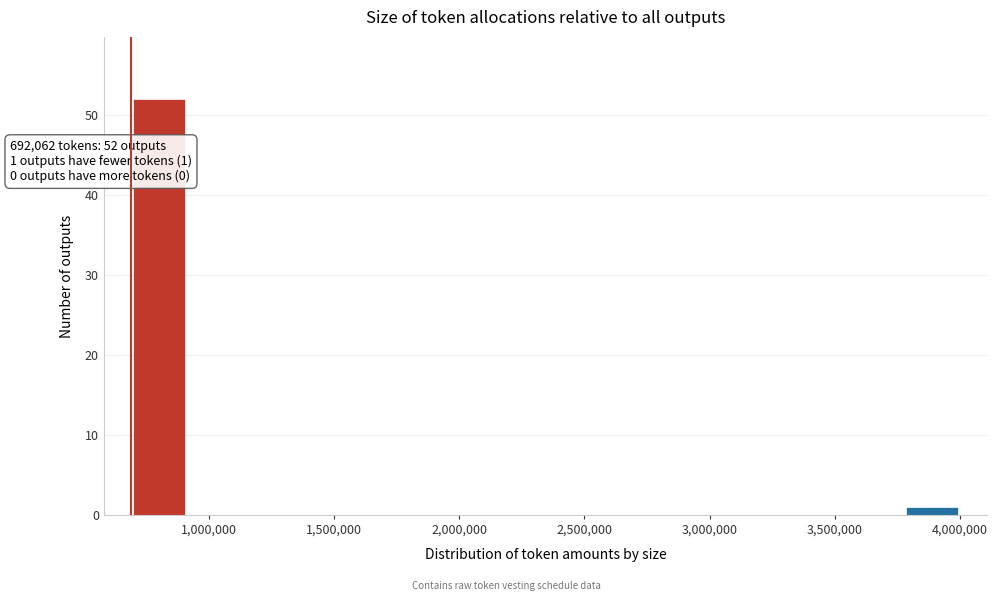

Over which range of the x-axis is the bar tallest?

700000 to 900000